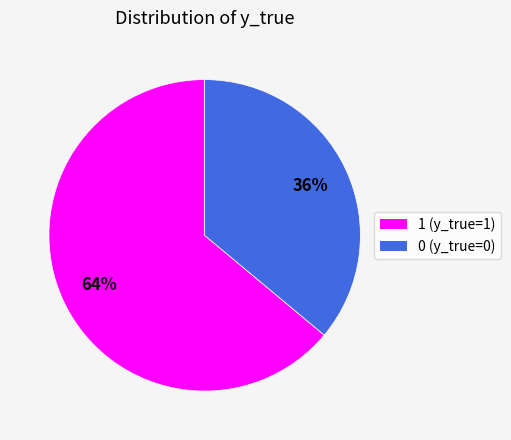

Count the number of slices in the pie.

2